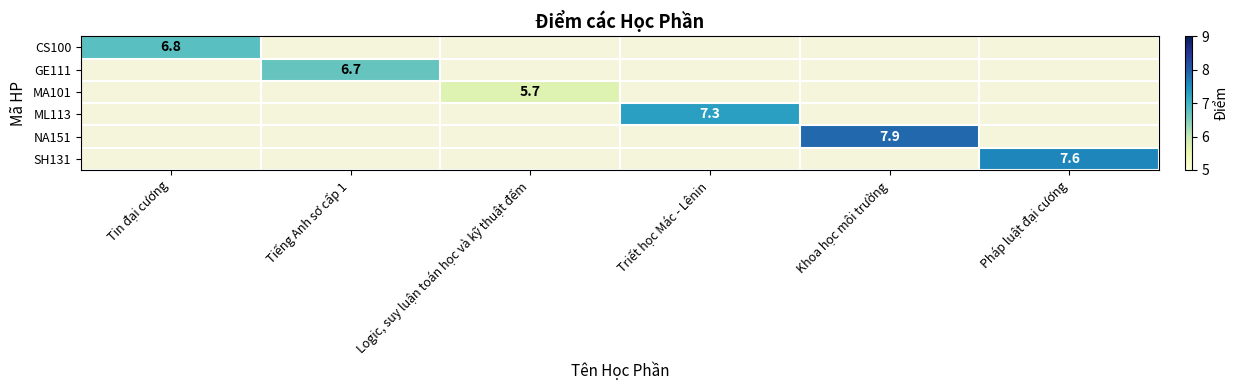

How many categories are shown in the chart?

6